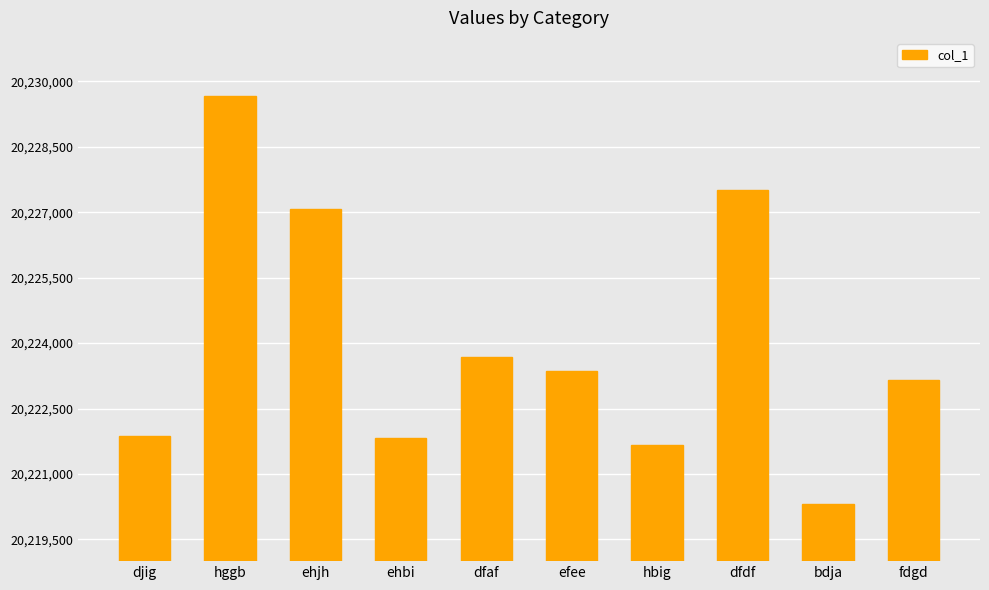

What is the change in value from ehbi to efee?

+1530